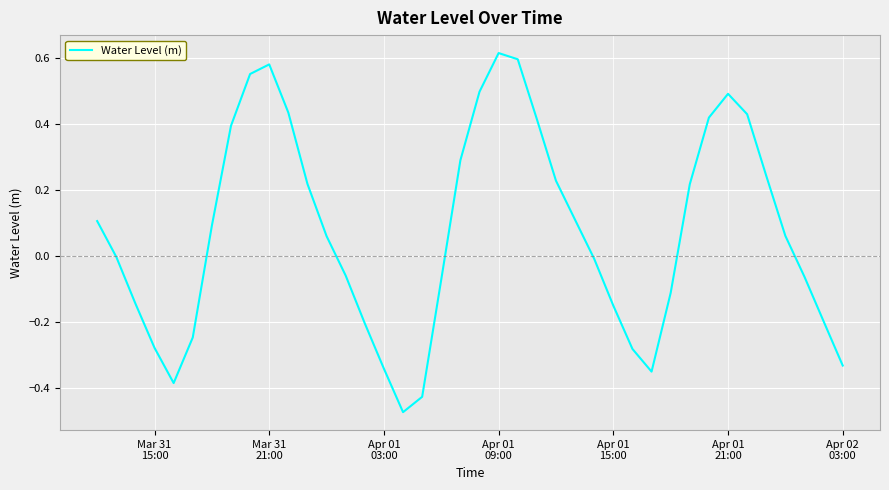

What is the difference between the maximum and minimum values?

1.1